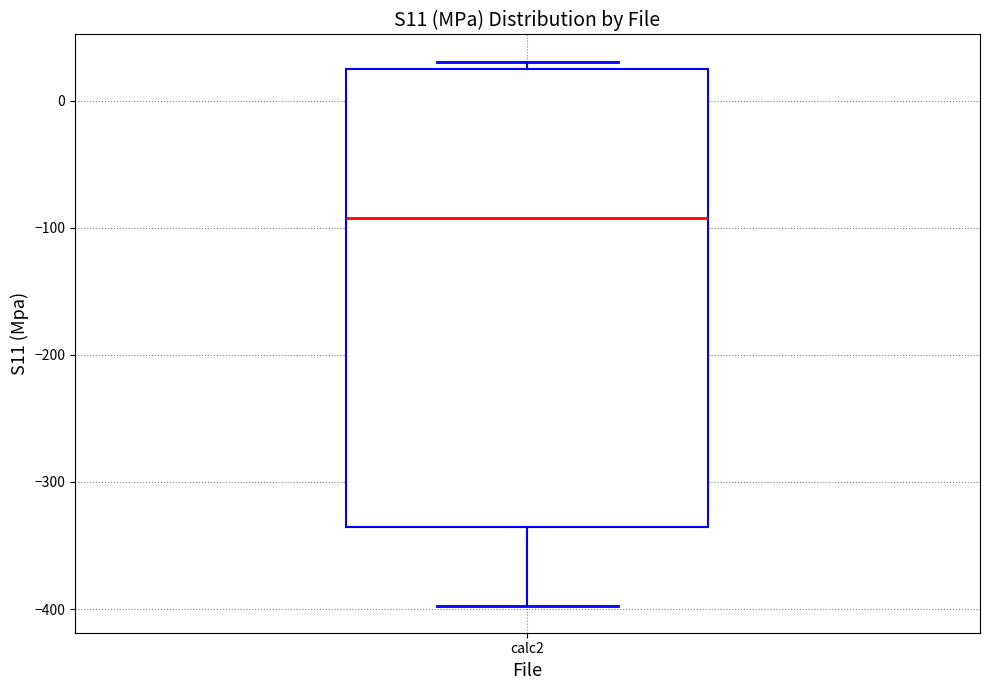

Transcribe this box plot: give where the median line is, the range the box spans, and where the two whiskers end, as read against the y-axis. The values are not printed on the chart, so give them approximately, as read against the axis.

median -90, box -340 to 20, whiskers -400 to 30